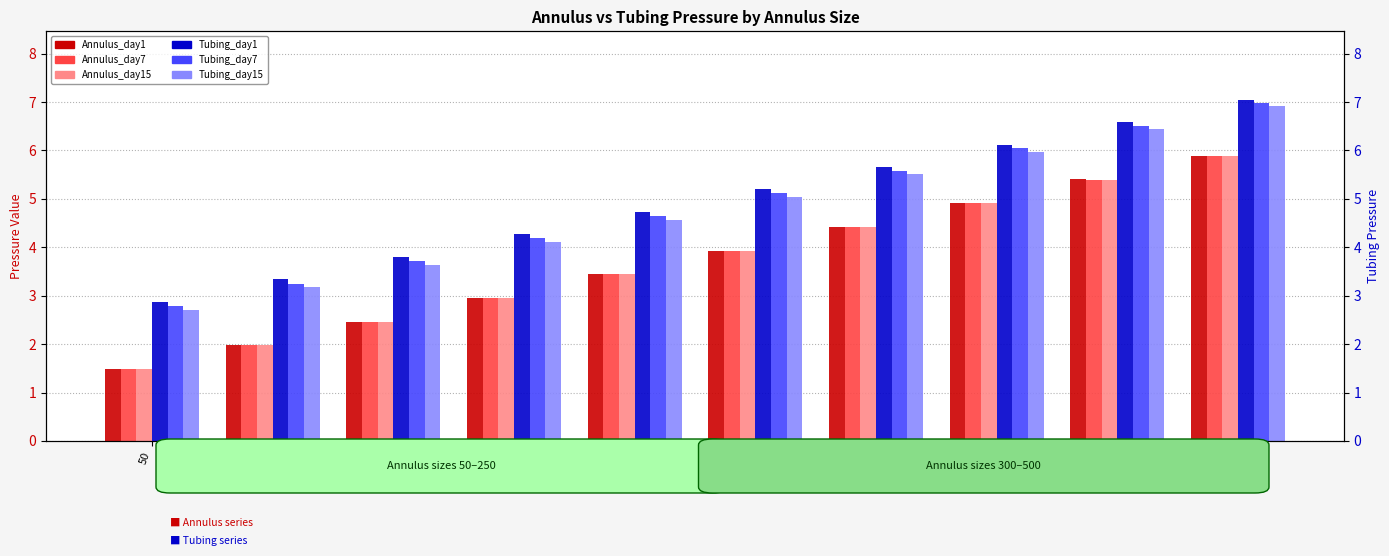

At which category is the sum across all series the highest?

500